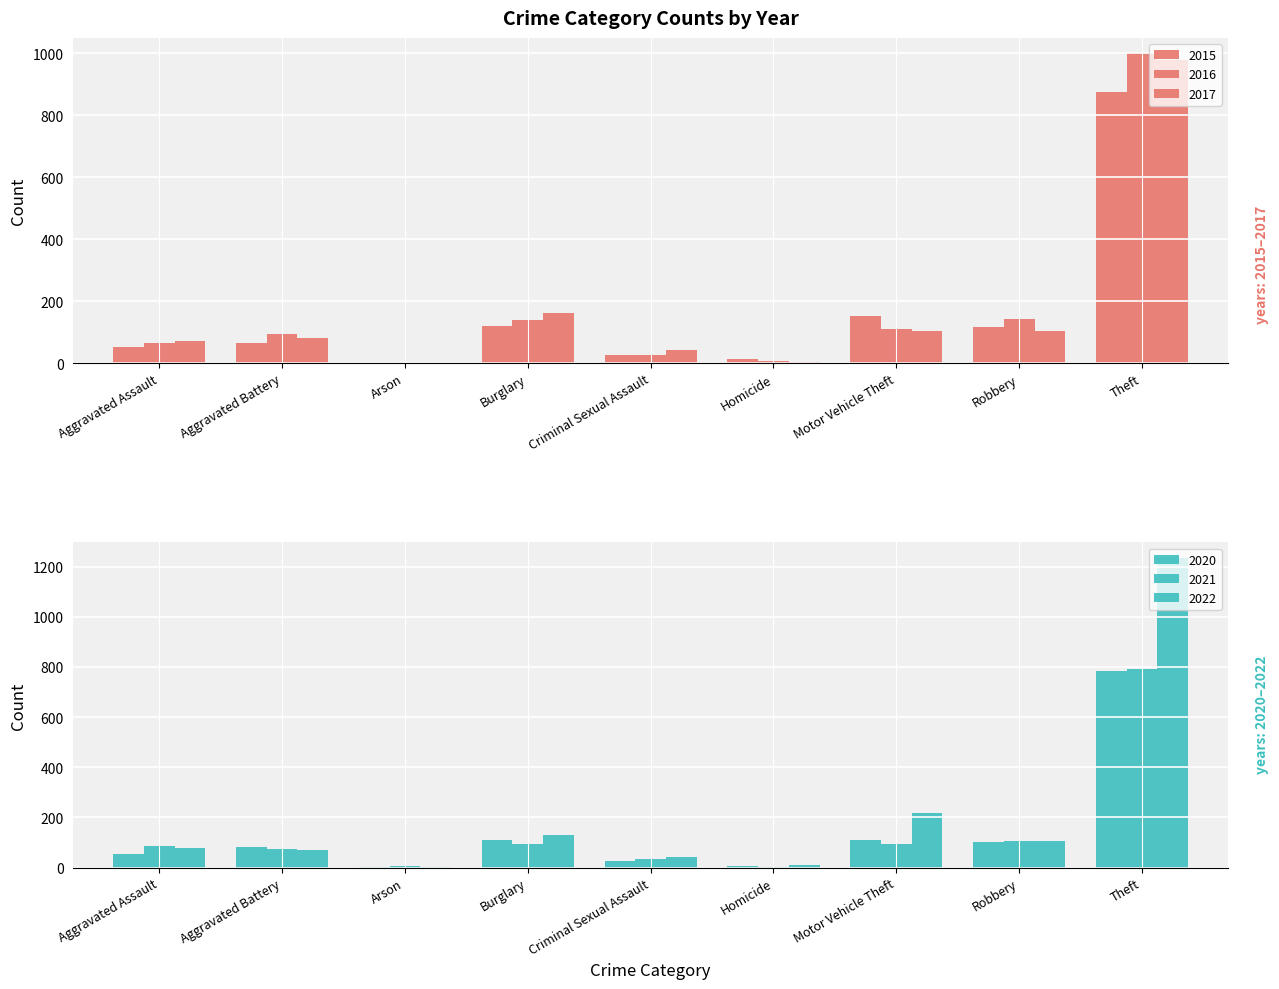

What is the average value of the 2020 series?

142